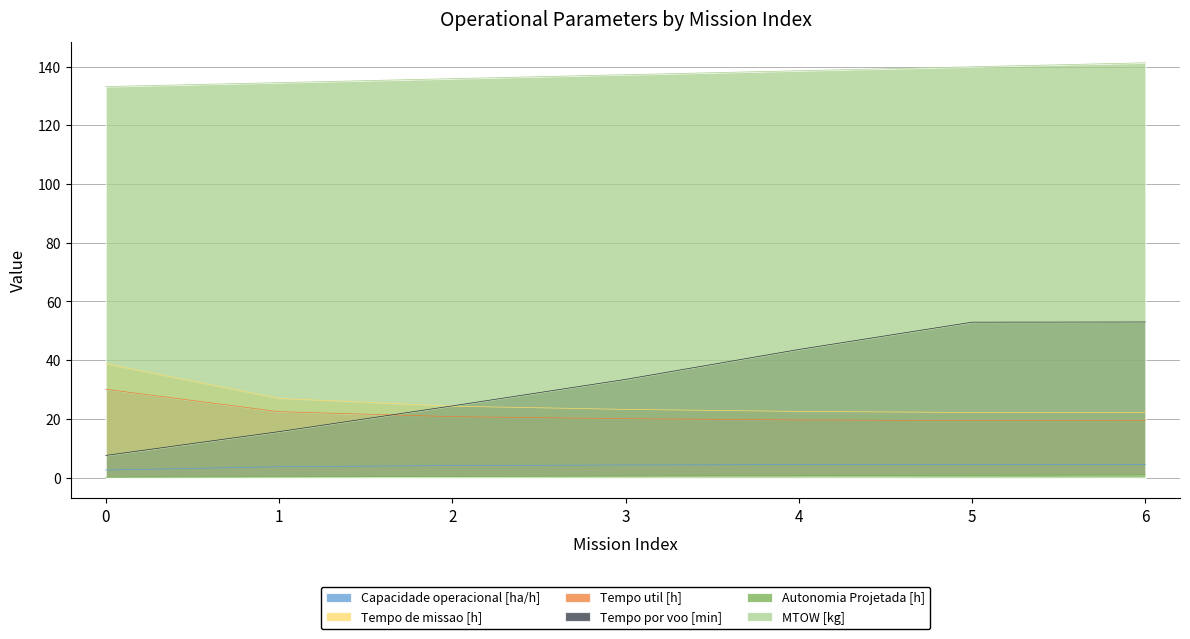

At 0, list the series in order from smallest to largest.

Autonomia Projetada [h], Capacidade operacional [ha/h], Tempo por voo [min], Tempo util [h], Tempo de missao [h], MTOW [kg]